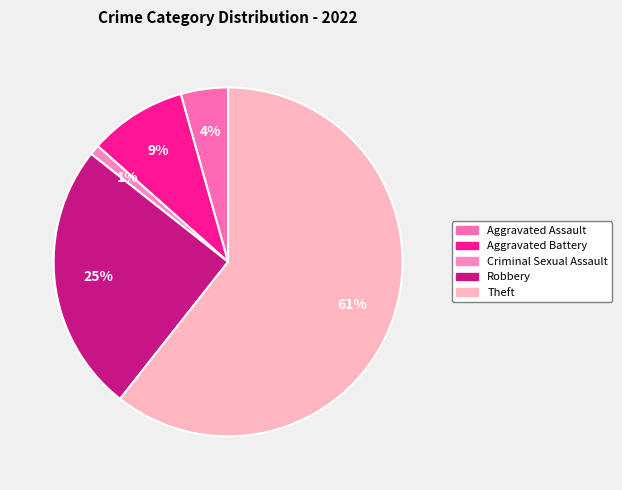

To the nearest percent, what portion does Robbery represent?

25%